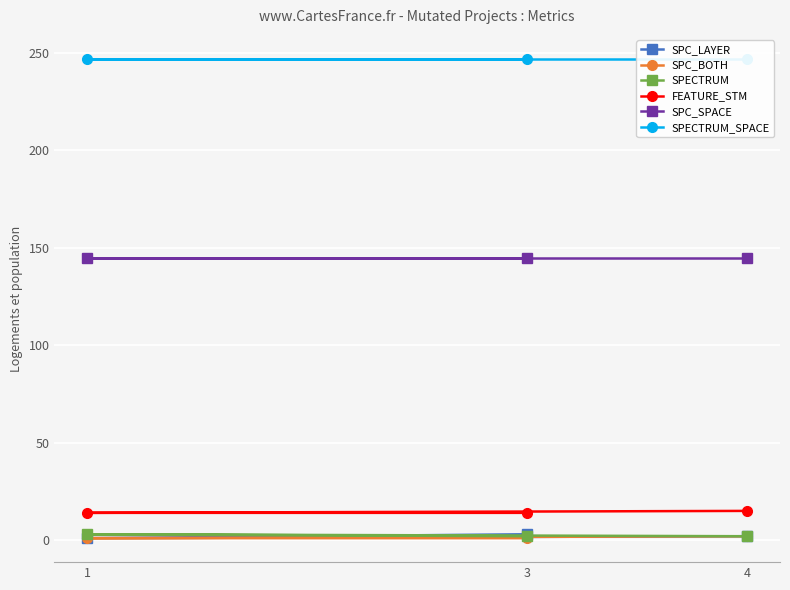

What is the value of the FEATURE_STM point at the 1st from the left?

14